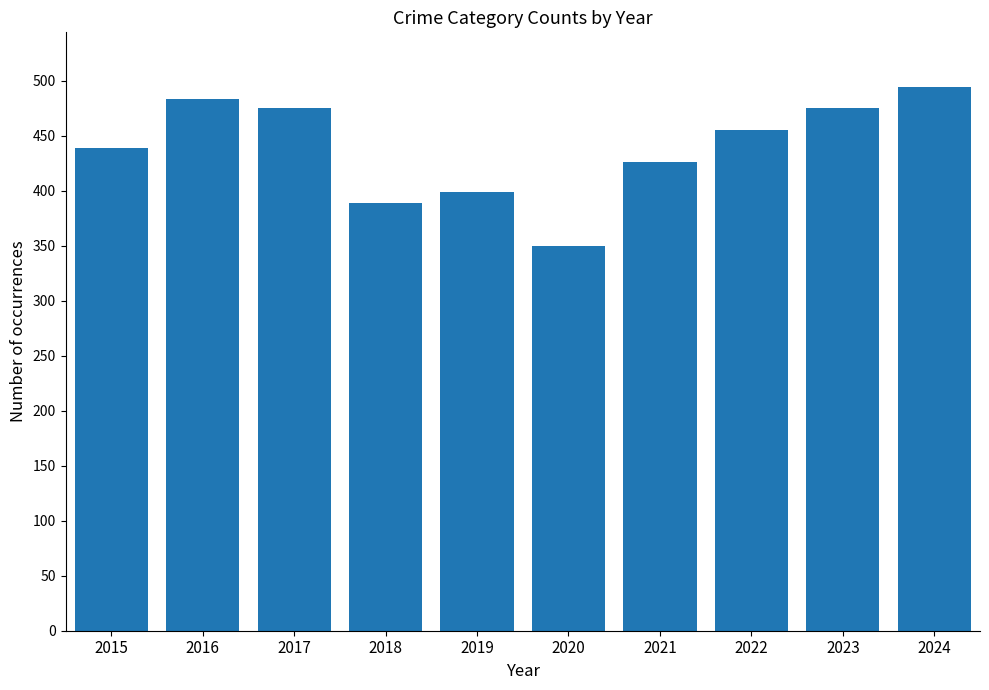

What is the change in value from 2023 to 2024?

+19